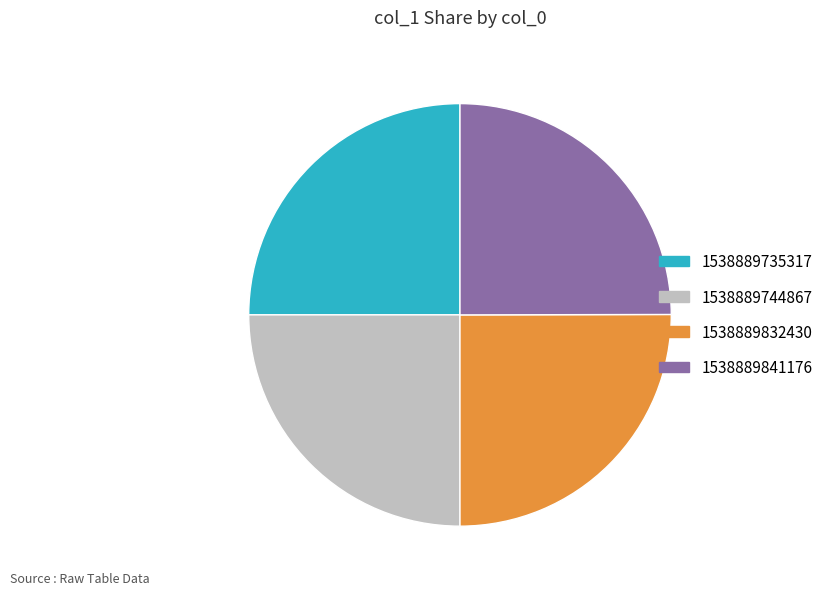

How many slices are in this pie chart?

4